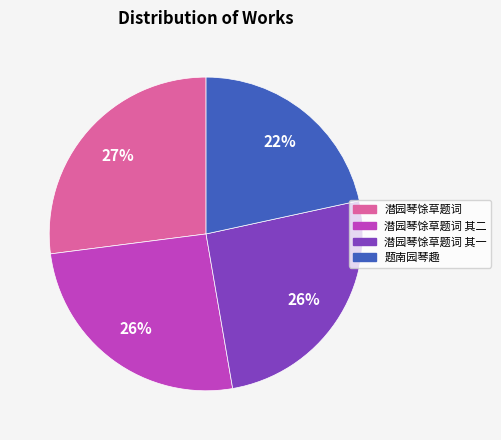

To the nearest percent, what is the average slice percentage?

25%